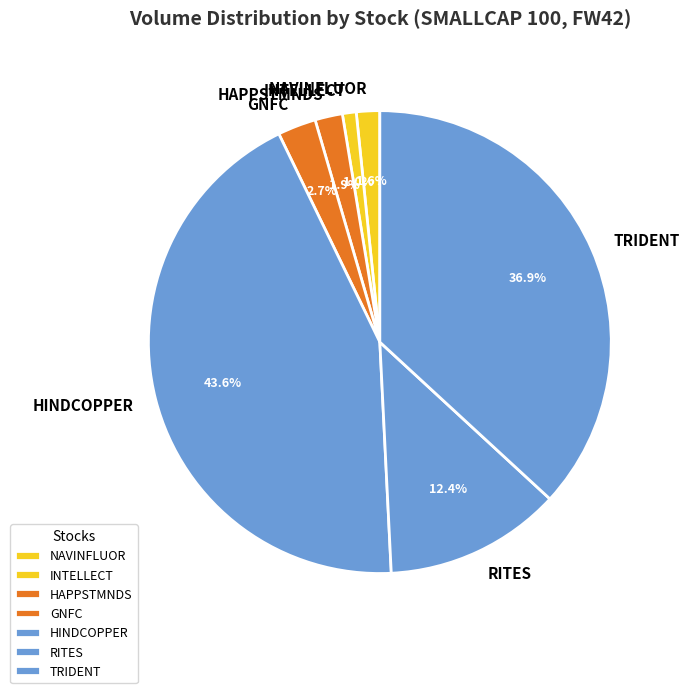

To the nearest percent, what is the difference between the largest and smallest slice percentages?

43%